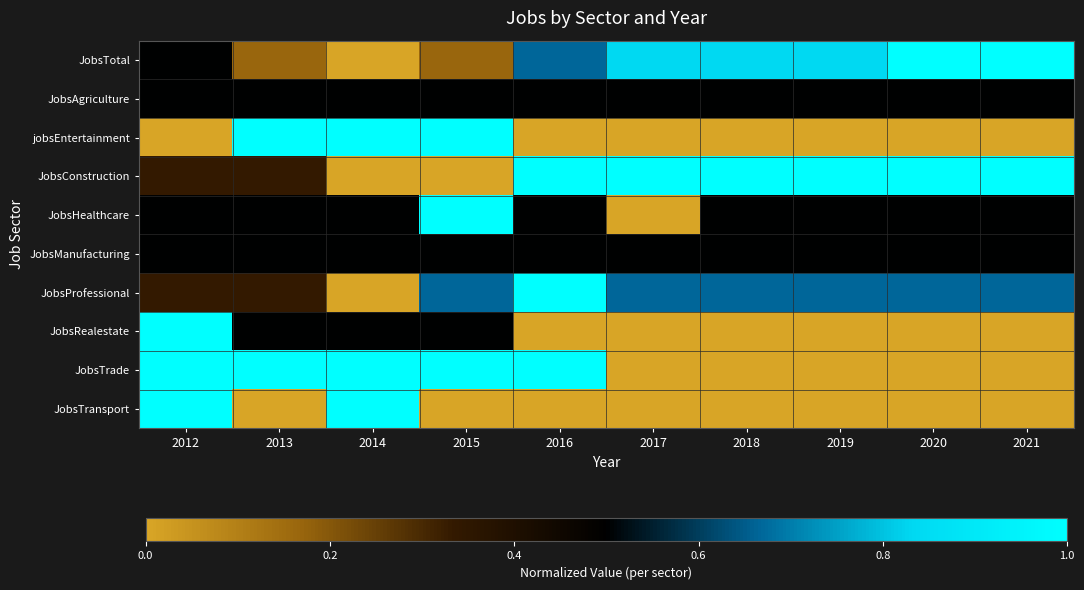

Which has a higher value, 2020 or 2014?

2020